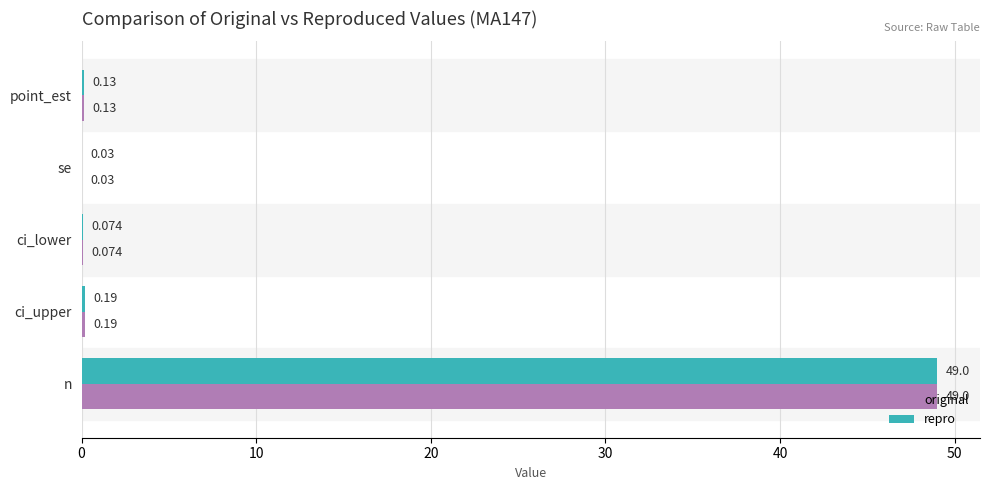

At which label does original reach its peak?

n